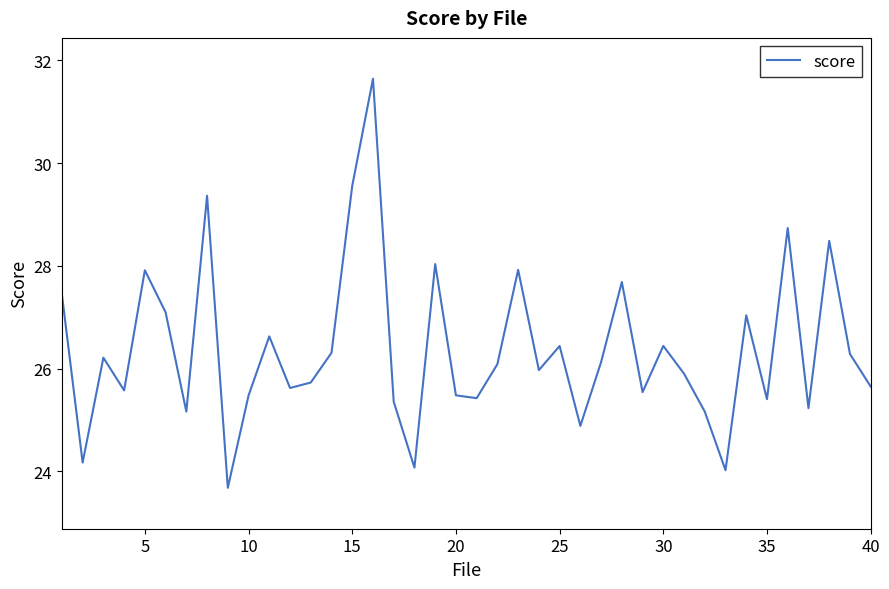

What is the difference between the maximum and minimum values?

8.0